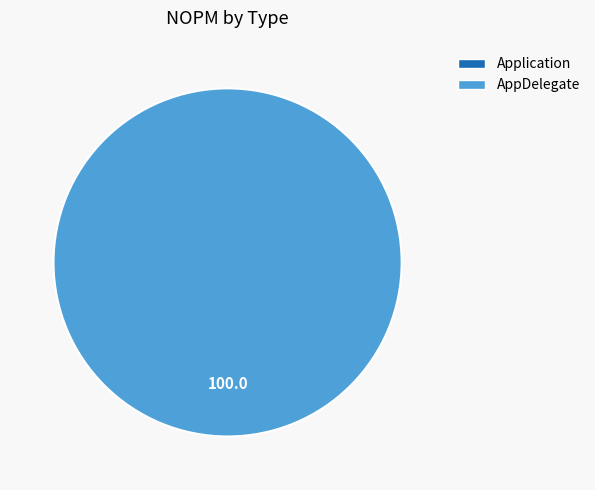

What is the smallest slice in the pie chart?

Application